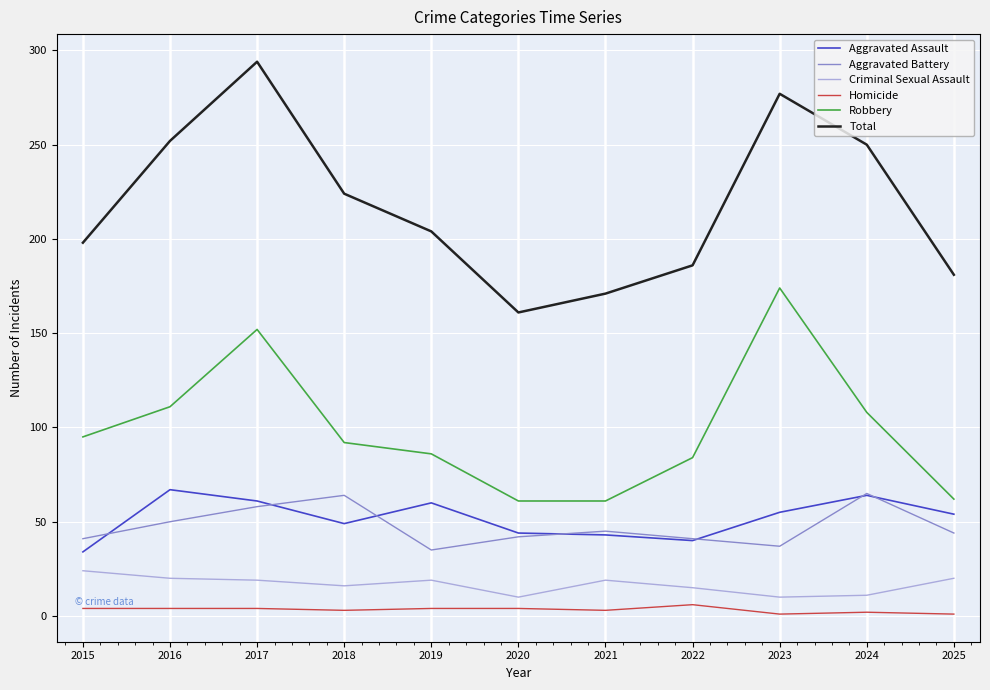

How many values in the Homicide series are below 4?

5